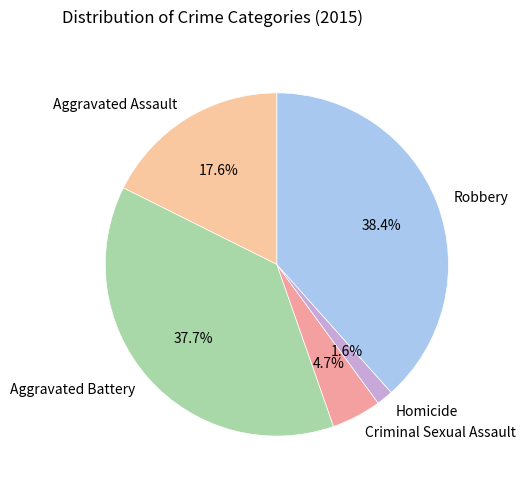

What is the ratio of the value at Aggravated Assault to the value at Aggravated Battery?

0.5